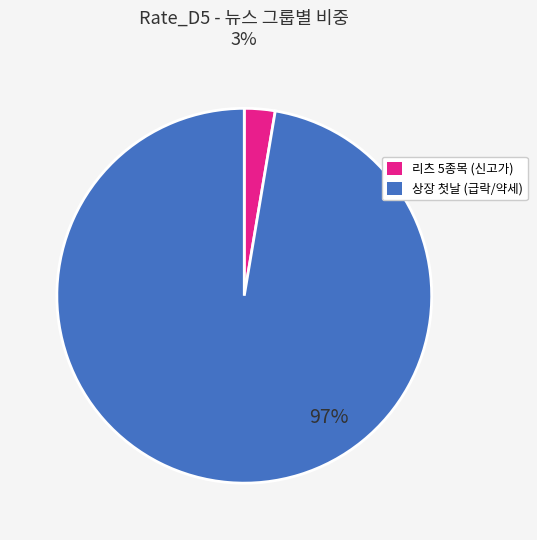

Does any single category account for the majority?

Yes